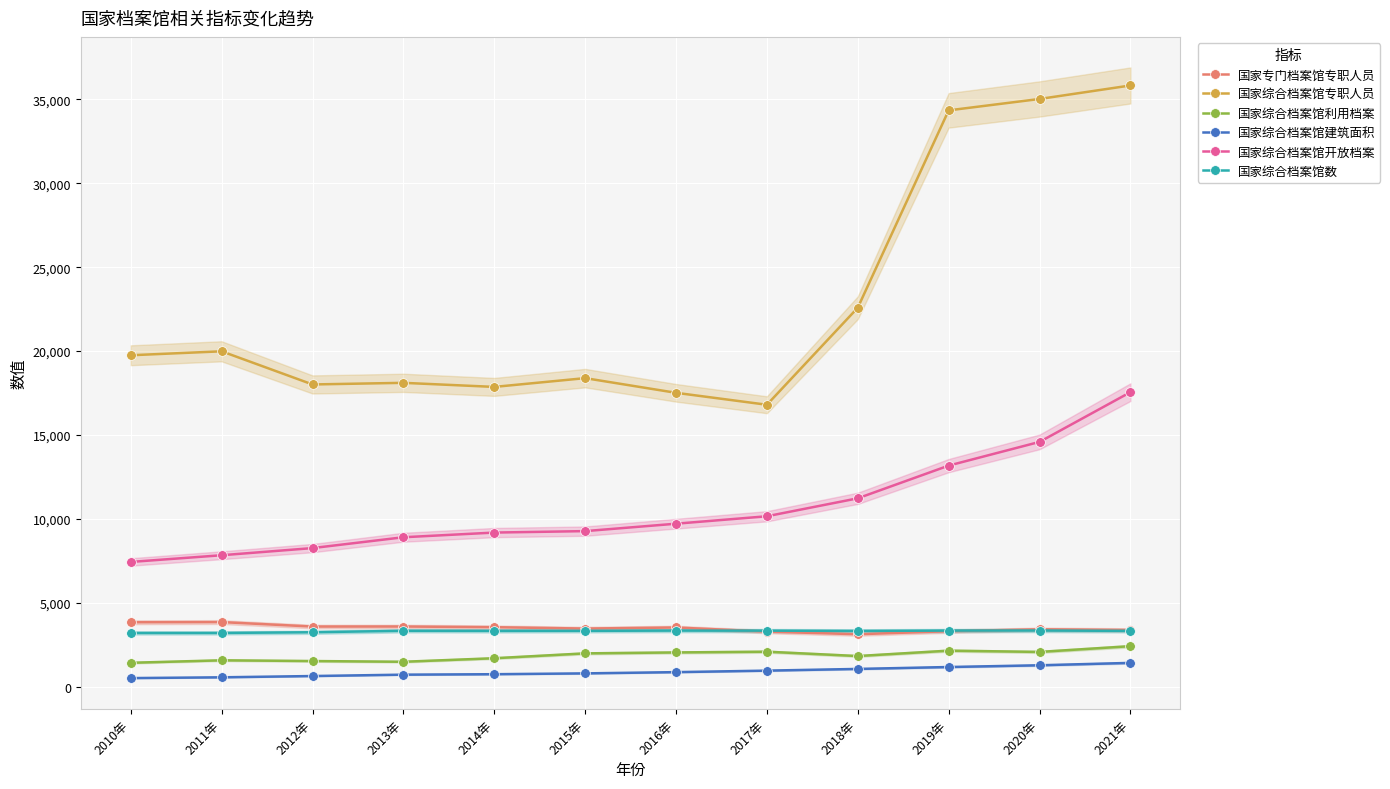

Reading left to right, transcribe all the data shown in this chart.

国家专门档案馆专职人员: 3833.0	3843.0	3577.0	3579.0	3538.0	3457.0	3521.0	3275.0	3119.0	3300.0	3413.0	3372.0
国家综合档案馆专职人员: 19750.0	19985.0	18009.0	18106.0	17863.0	18386.0	17511.0	16799.0	22584.0	34349.0	35028.0	35833.0
国家综合档案馆利用档案: 1417.3	1564.5	1521.1	1477.8	1688.8	1978.3	2033.7	2078.0	1819.1	2140.0	2064.4	2407.4
国家综合档案馆建筑面积: 504.4	551.1	627.1	709.3	736.0	785.5	859.8	949.3	1050.9	1164.6	1268.4	1410.8
国家综合档案馆开放档案: 7428.6	7828.4	8254.6	8900.5	9179.7	9266.3	9707.9	10151.7	11222.1	13171.6	14584.5	17549.7
国家综合档案馆数: 3194.0	3196.0	3237.0	3325.0	3319.0	3322.0	3336.0	3333.0	3315.0	3337.0	3341.0	3320.0